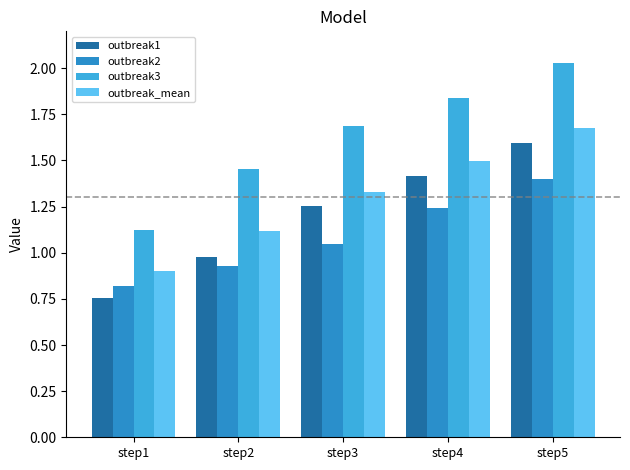

The value of outbreak3 at step2 is 1.5. True or false?

True